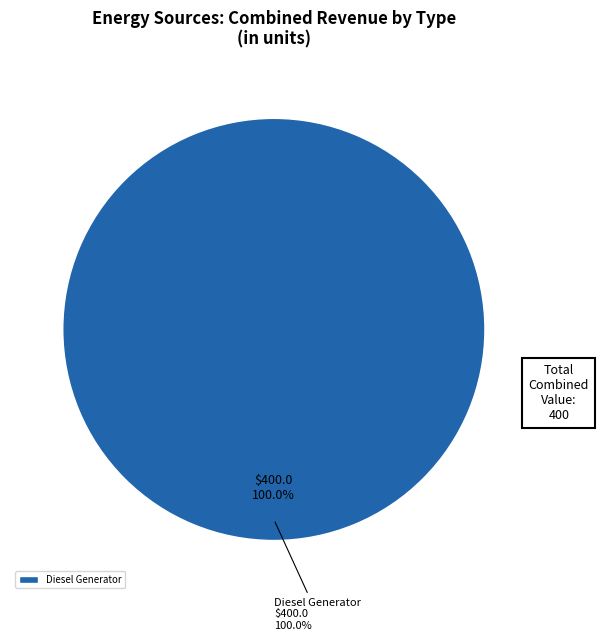

What is the largest slice in the pie chart?

Diesel Generator